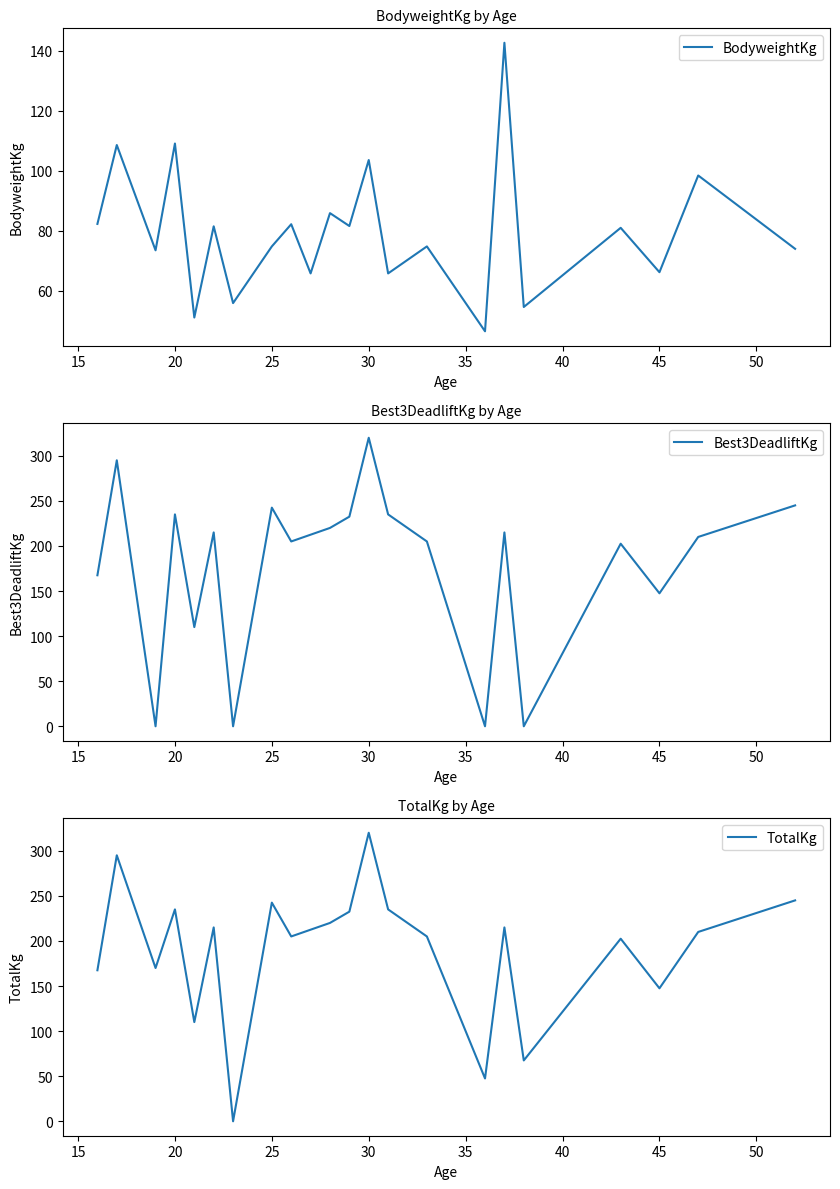

The BodyweightKg series shows 69.6 at 20. True or false?

False